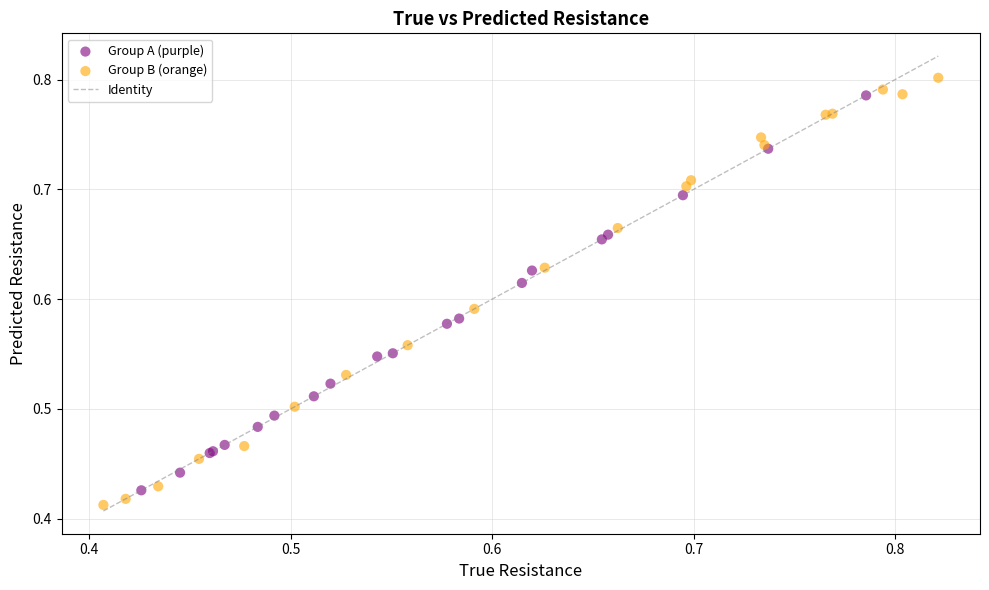

Which series has the widest spread of Y values?

Group B (orange)